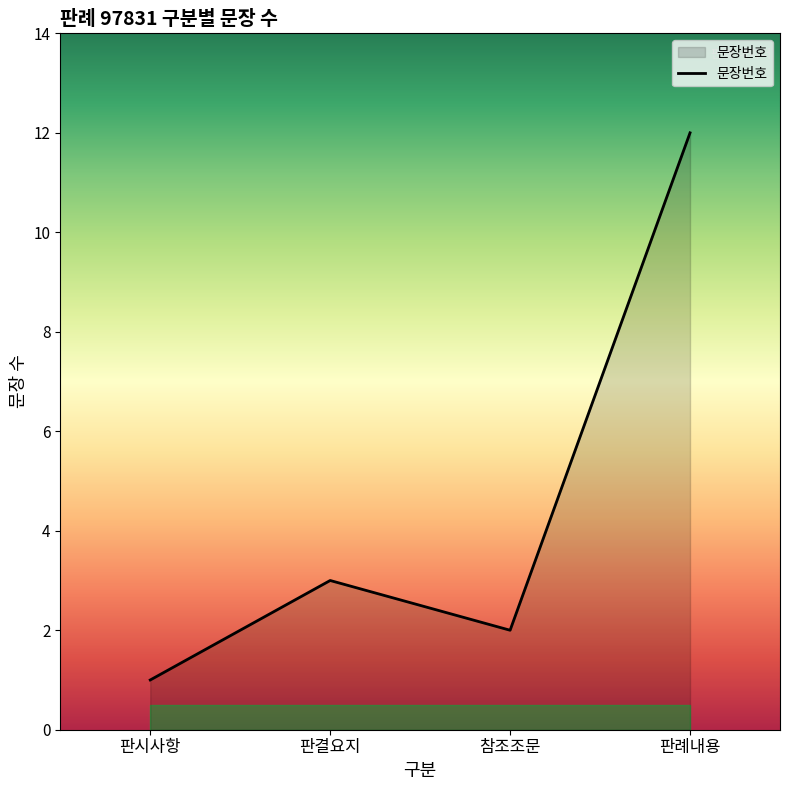

What position from the right is 판시사항?

4